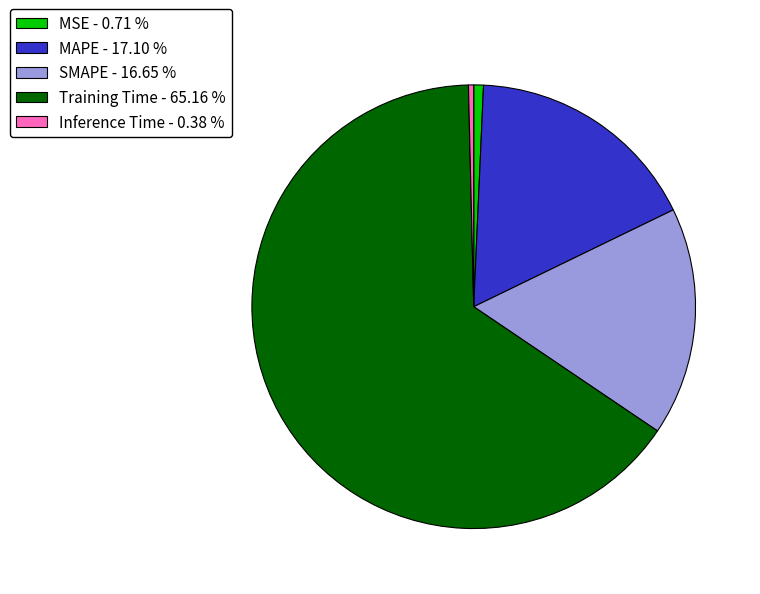

The Inference Time slice represents 0% of the pie. True or false?

True